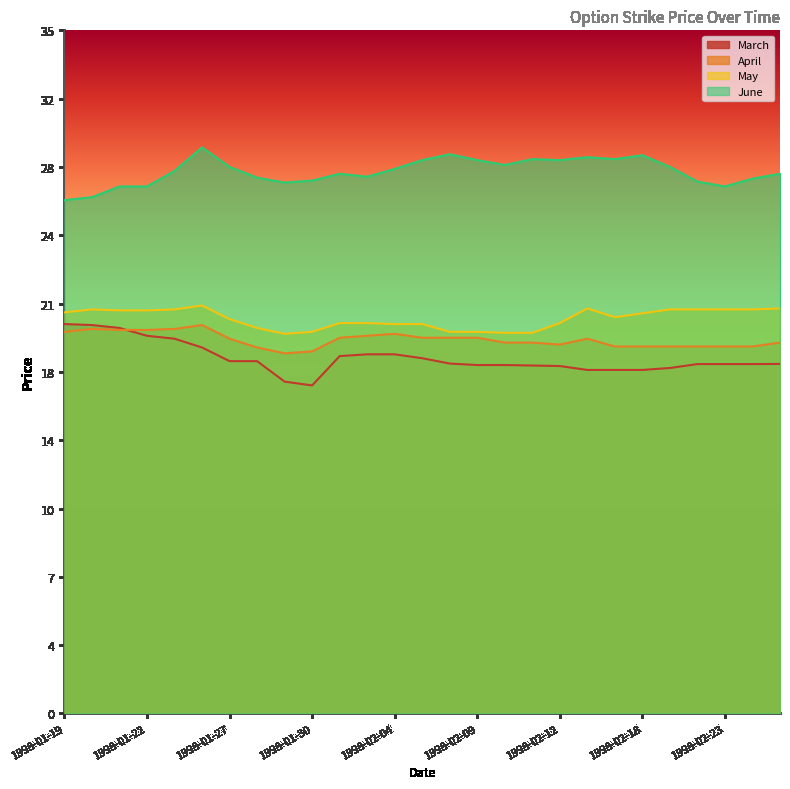

What is the label of the 14th point from the right?

1998-02-05